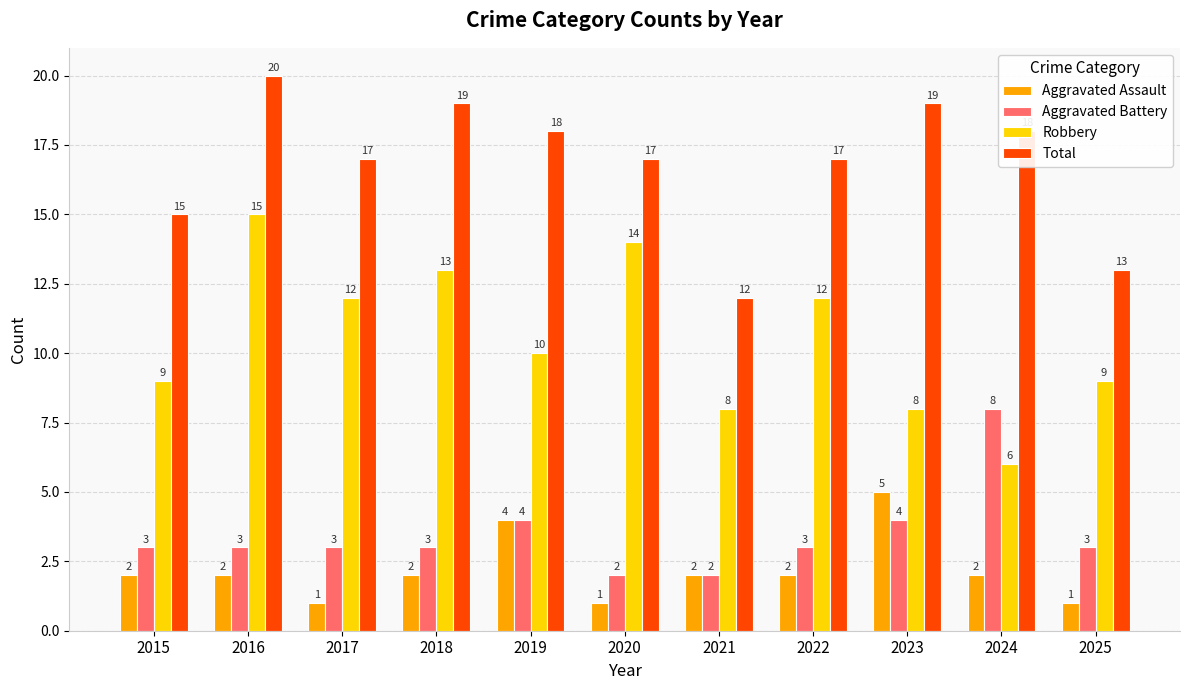

Are the bars grouped side by side (vs. stacked)?

Yes